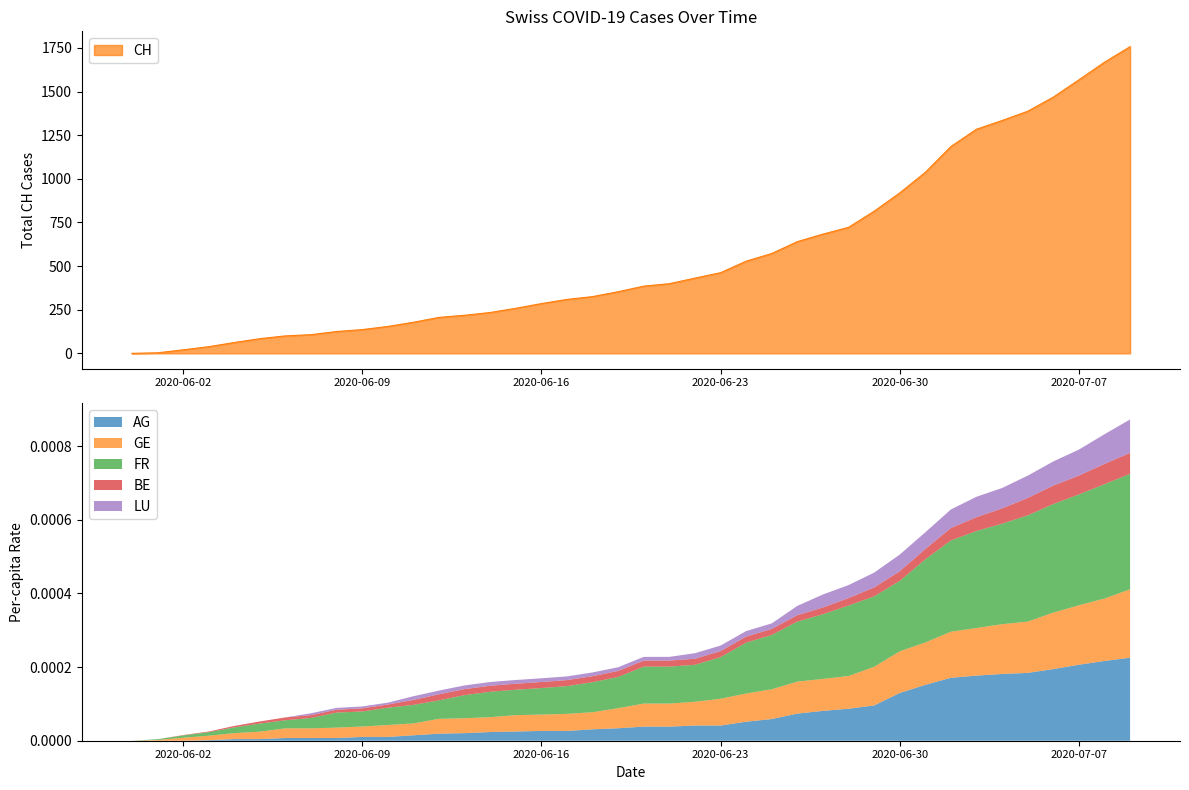

Which series changed the most between 1 and 3?

CH